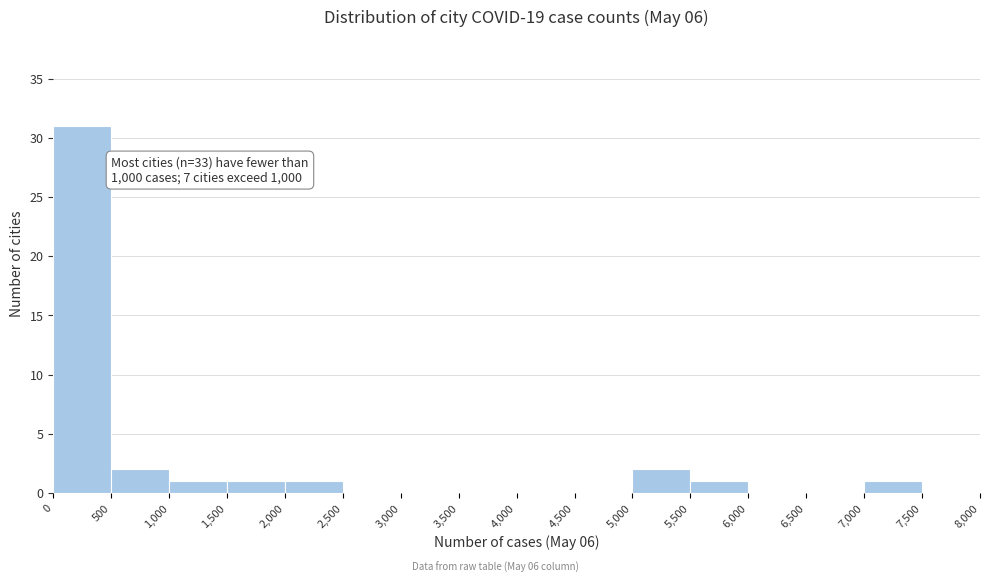

Over which range of the x-axis is the bar tallest?

0 to 500